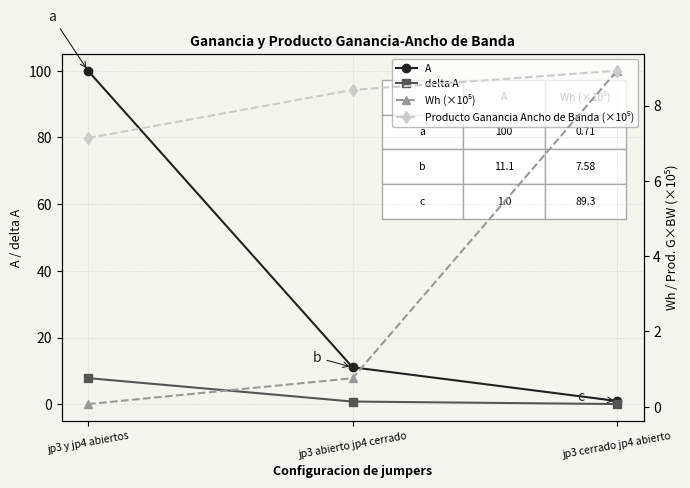

The A series shows 16.9 at jp3 abierto jp4 cerrado. True or false?

False